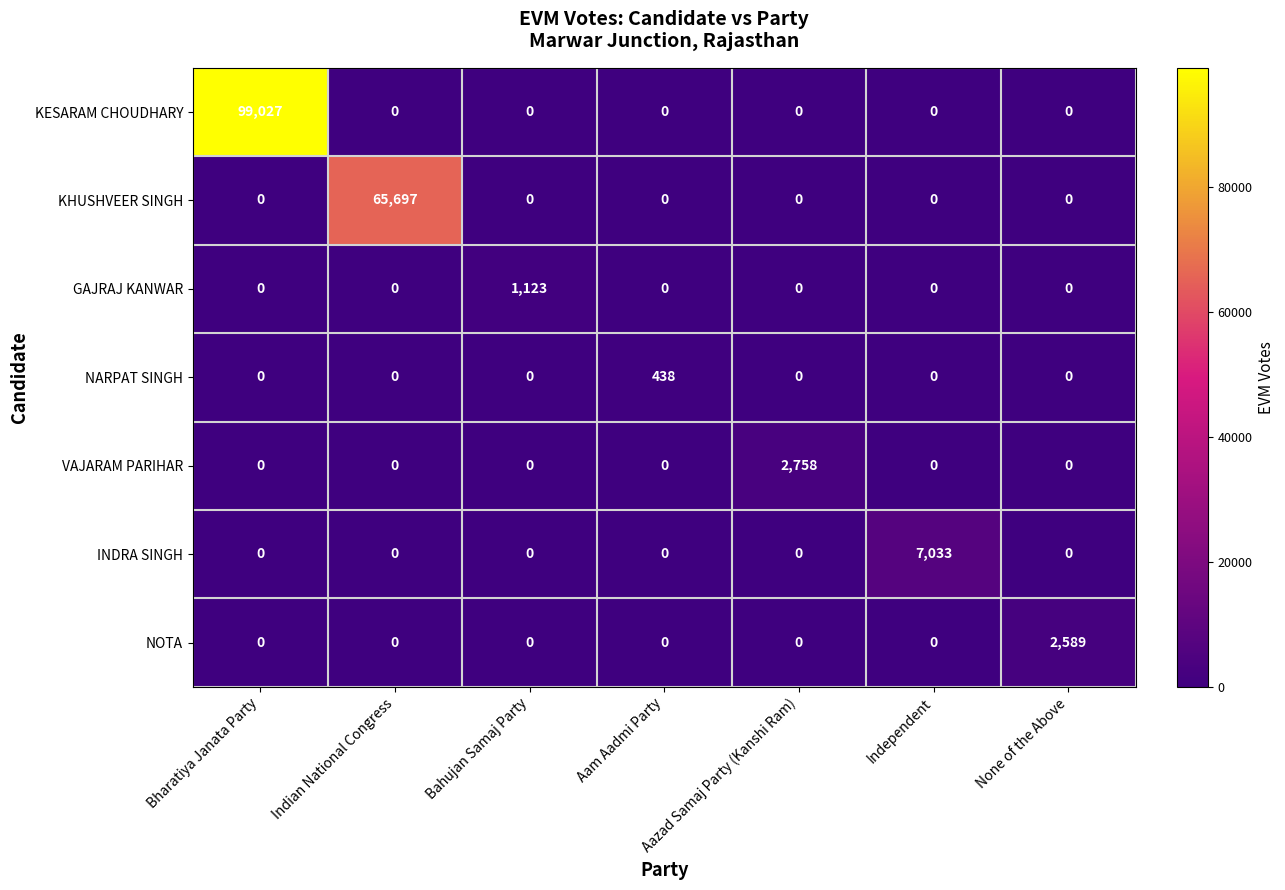

List the series in order of their peak value, lowest first.

NARPAT SINGH, GAJRAJ KANWAR, NOTA, VAJARAM PARIHAR, INDRA SINGH, KHUSHVEER SINGH, KESARAM CHOUDHARY